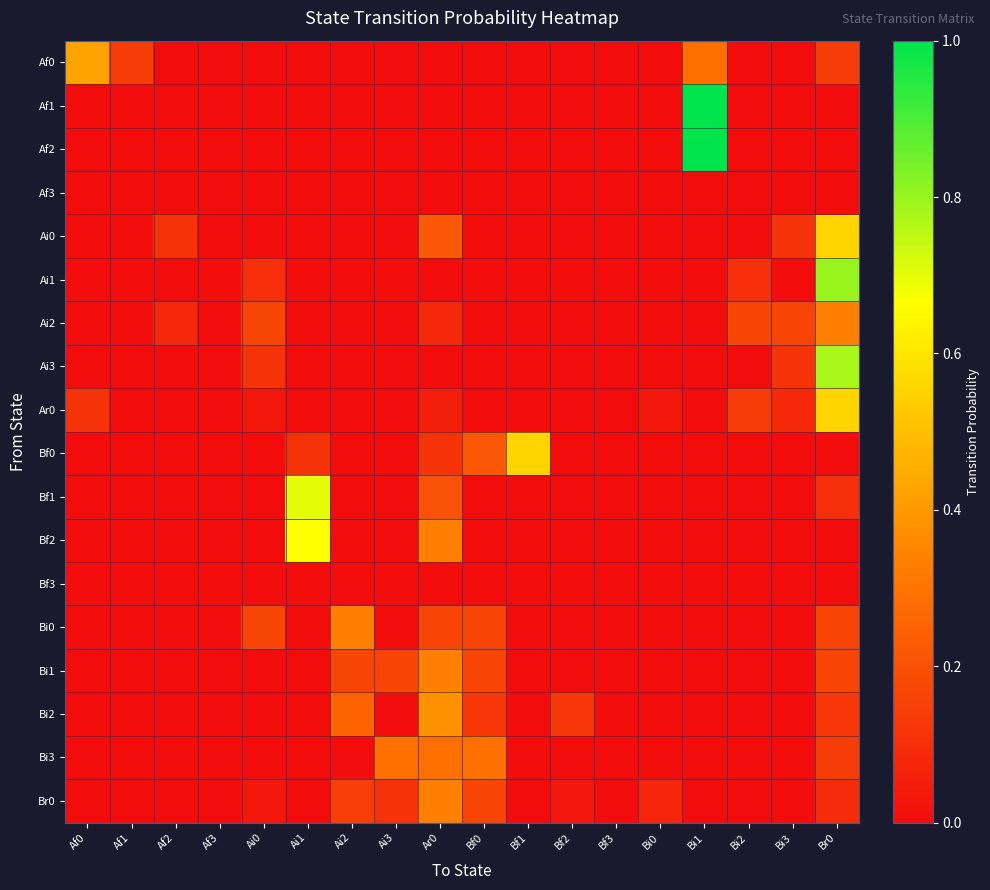

What is the total value across all series at Ai0?

0.6